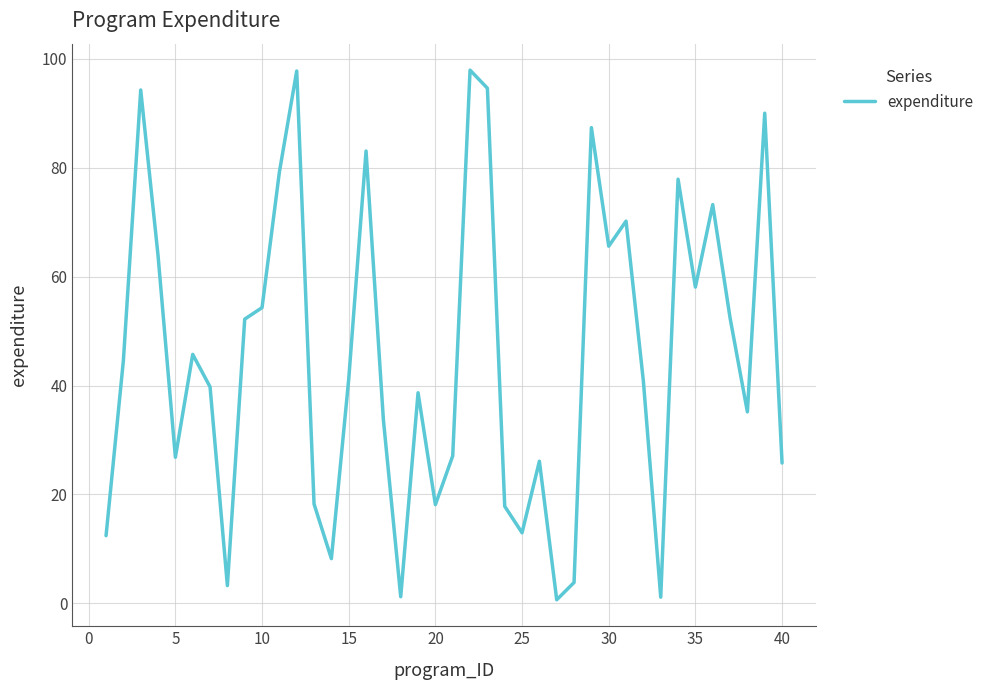

What is the greatest value displayed?

97.9